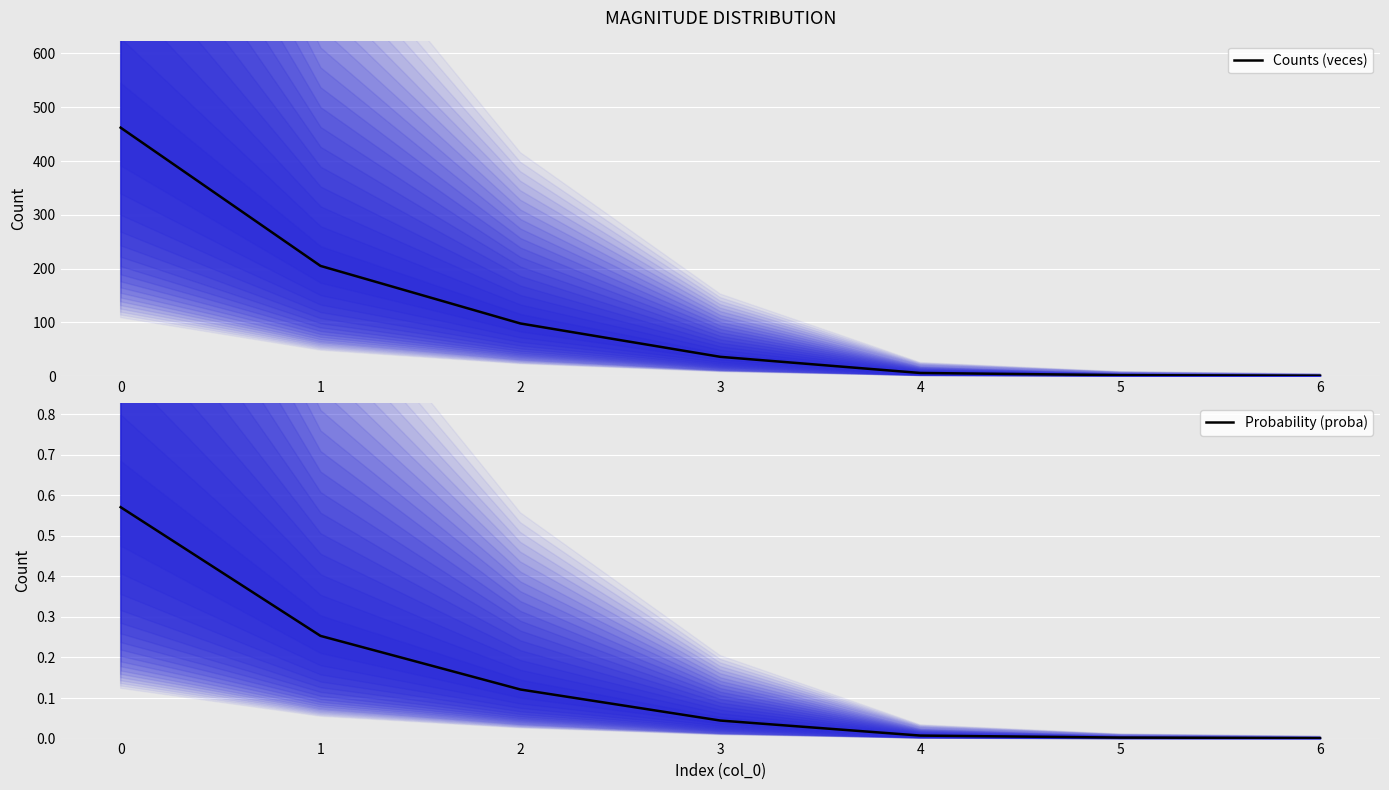

What is the sum of the Counts (veces) values at 1 and 3?

241